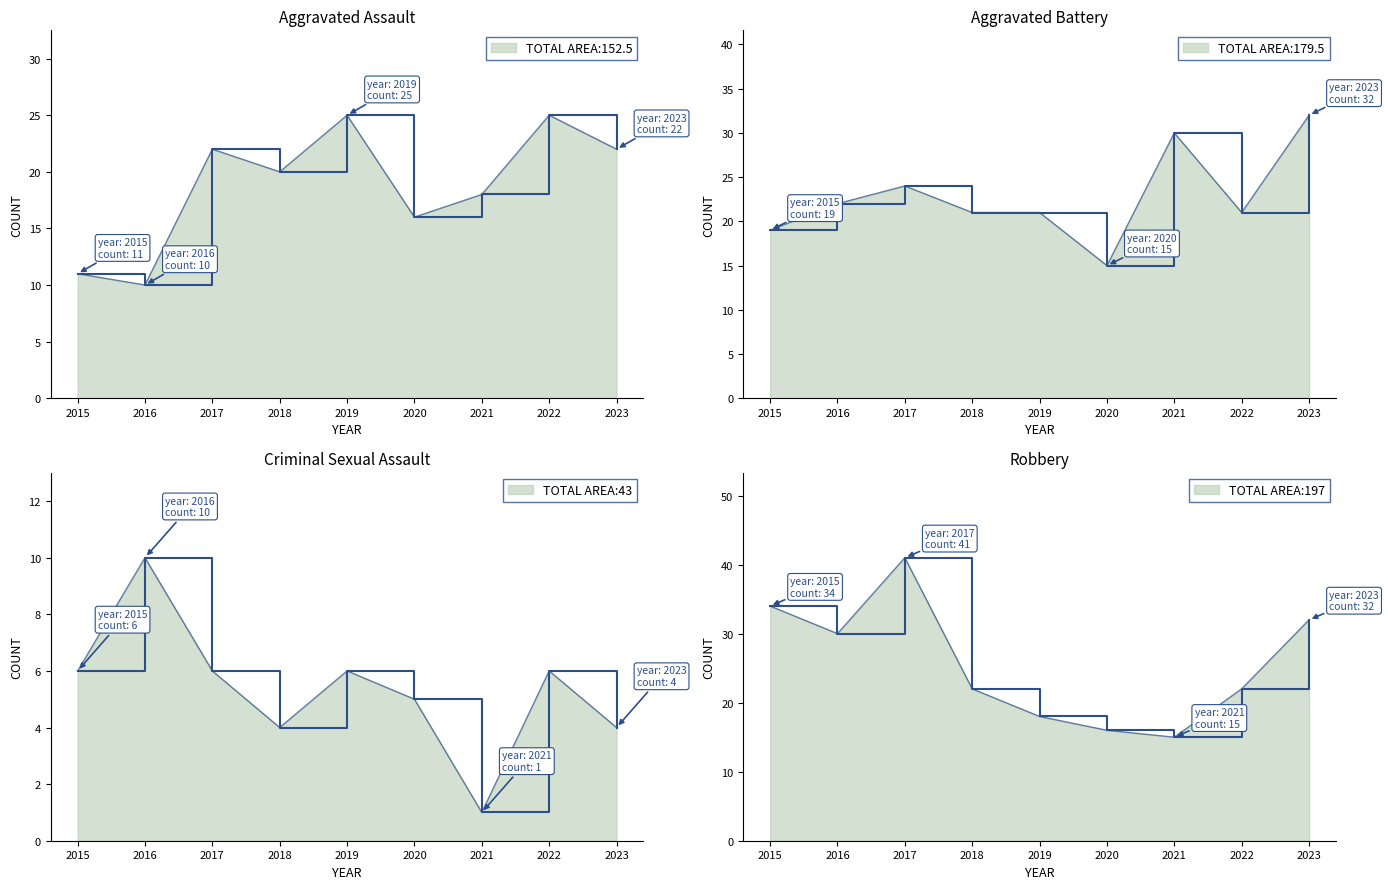

Between 2020 and 2021, which series saw the biggest shift?

Aggravated Battery